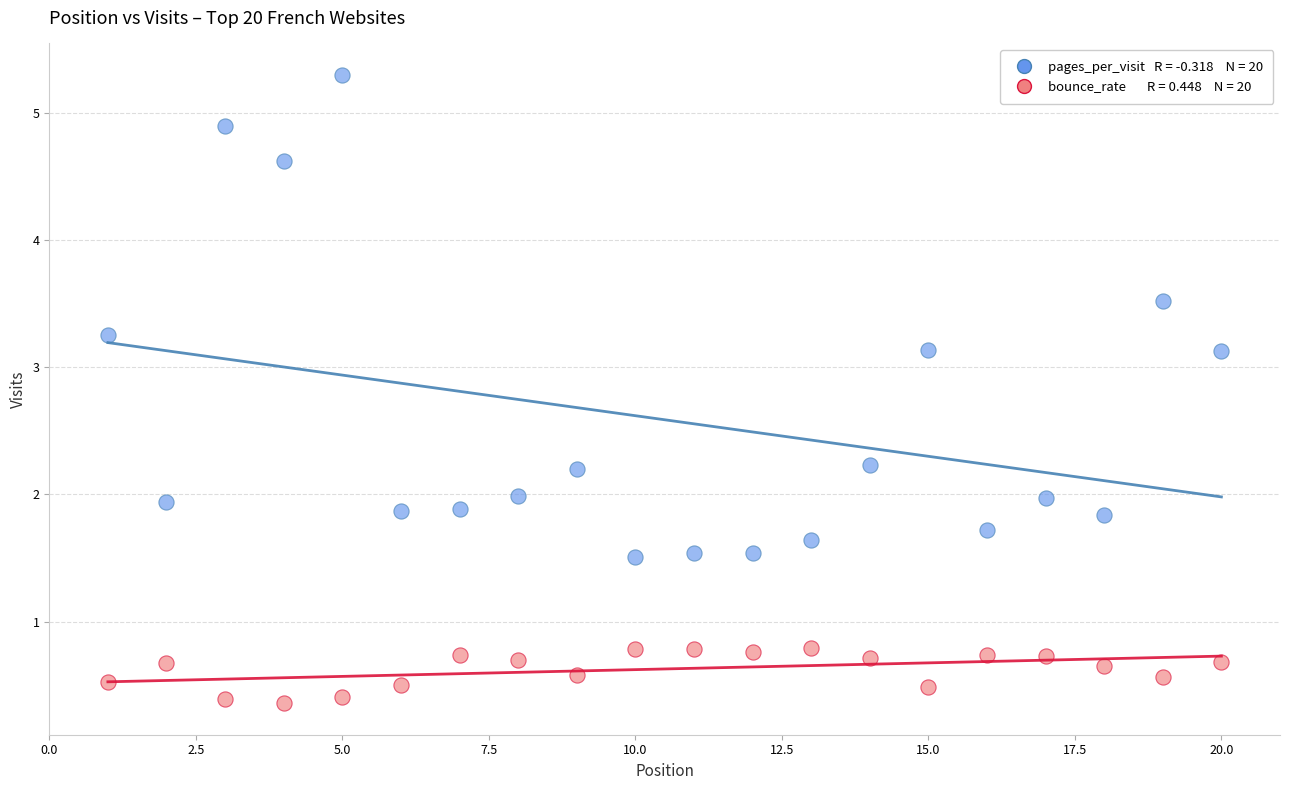

Across all data points, what is the range of Y values (max minus min)?

4.9